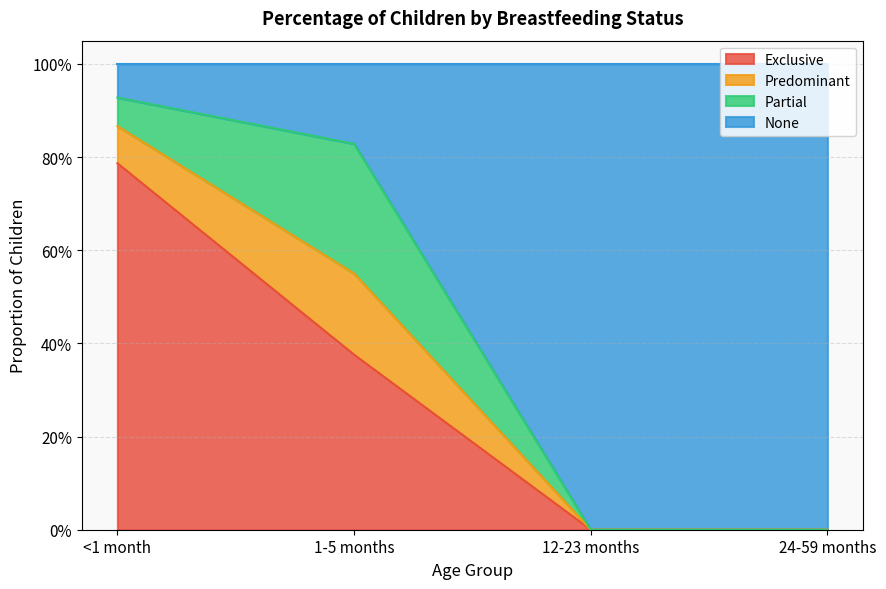

The None series shows 0.5 at 12-23 months. True or false?

False